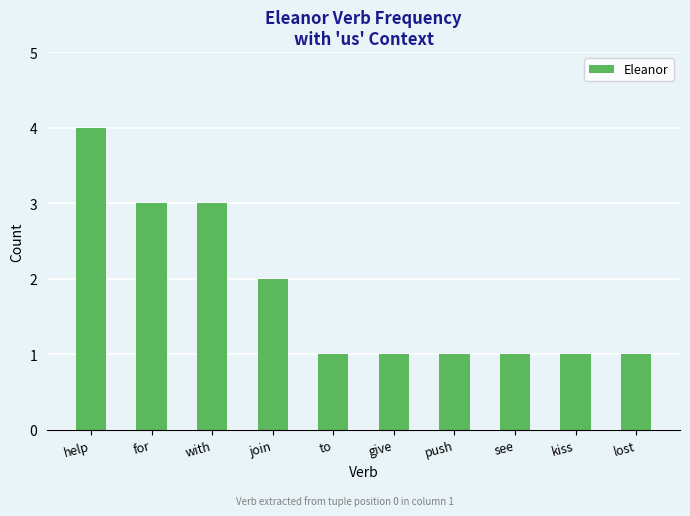

Reading right to left, what are all the values shown in this chart?

1	1	1	1	1	1	2	3	3	4